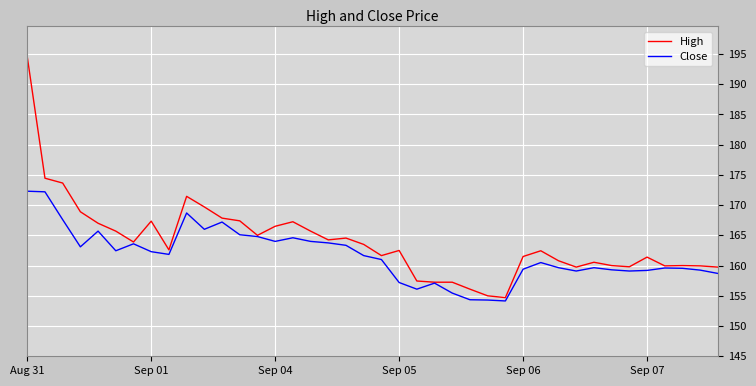

Which series has the widest spread of values?

High